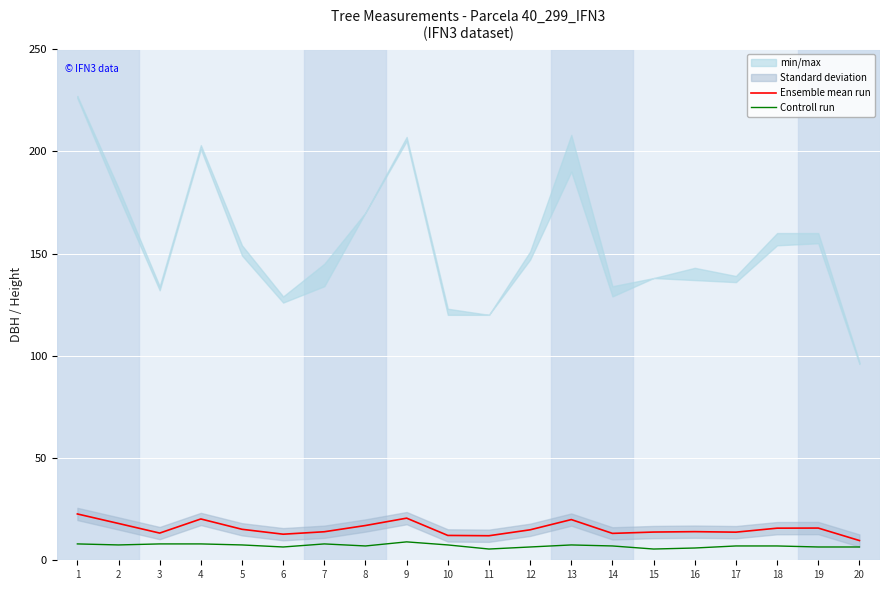

True or false: Controll run and Ensemble mean run intersect in this chart.

False